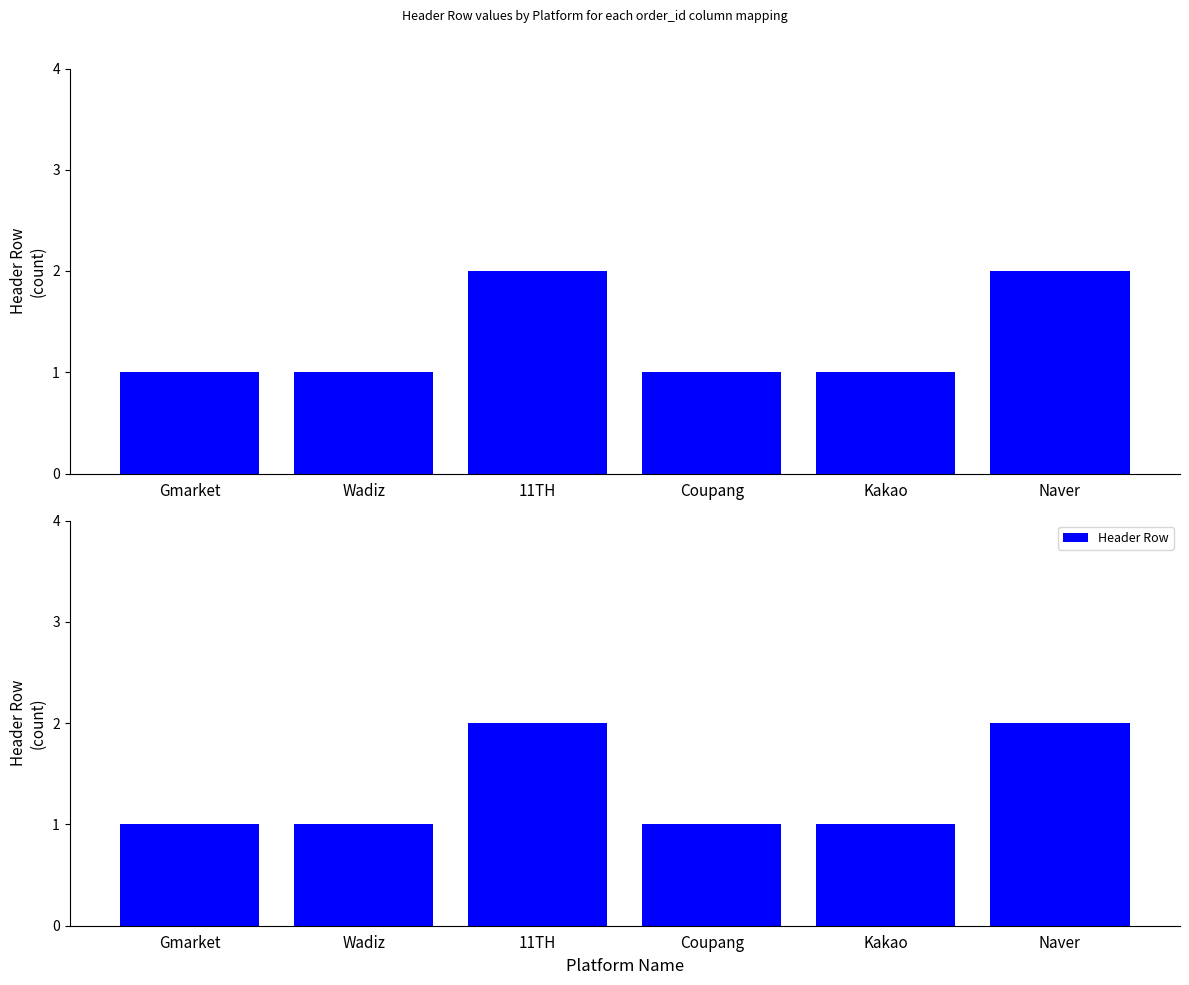

List the labels in order of value, smallest first.

Gmarket, Wadiz, Coupang, Kakao, 11TH, Naver